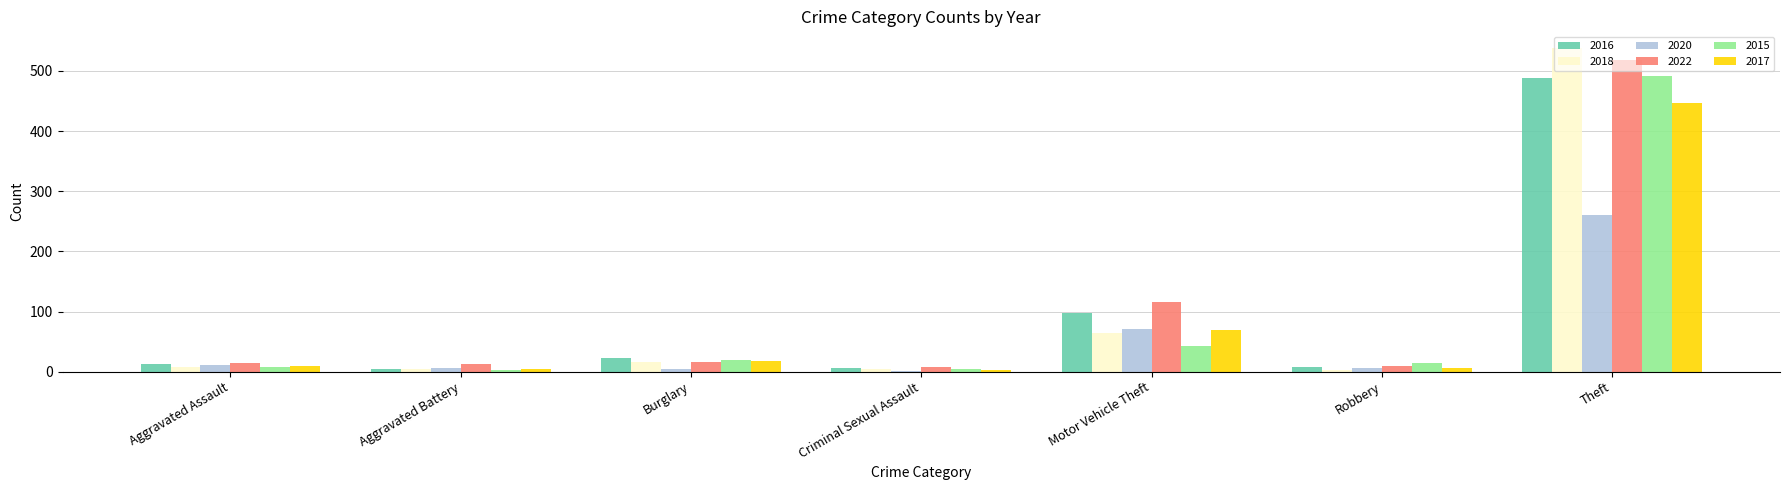

What is the sum of all 2018 values?

639